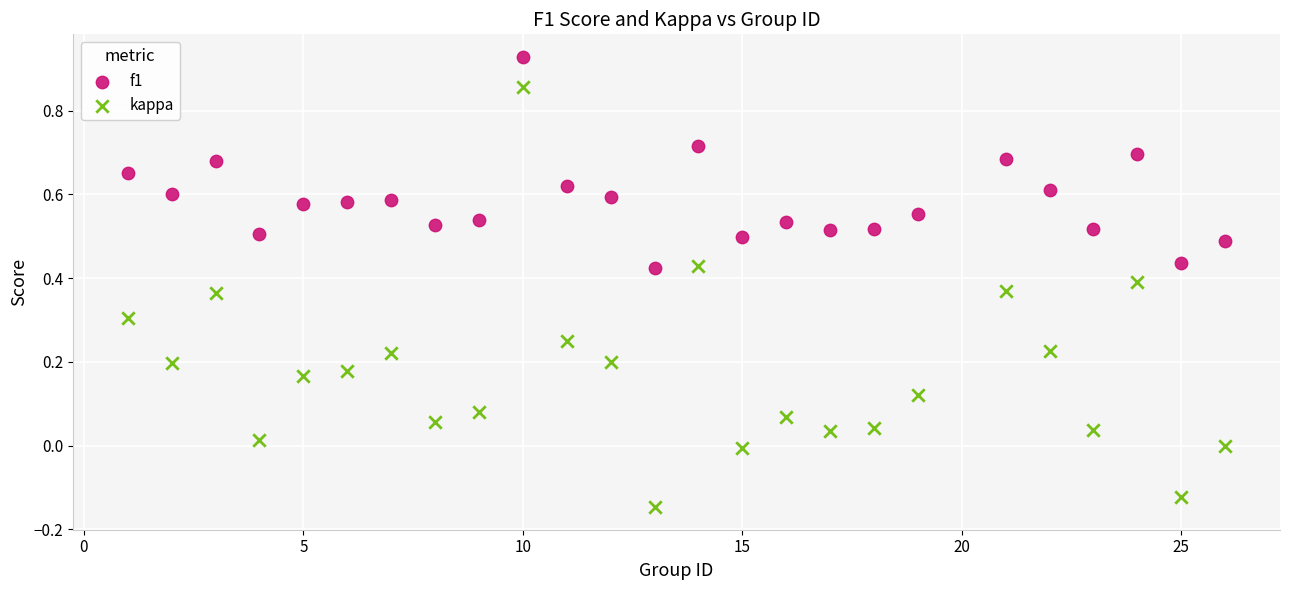

Across all data points, what is the range of X values (max minus min)?

25.0